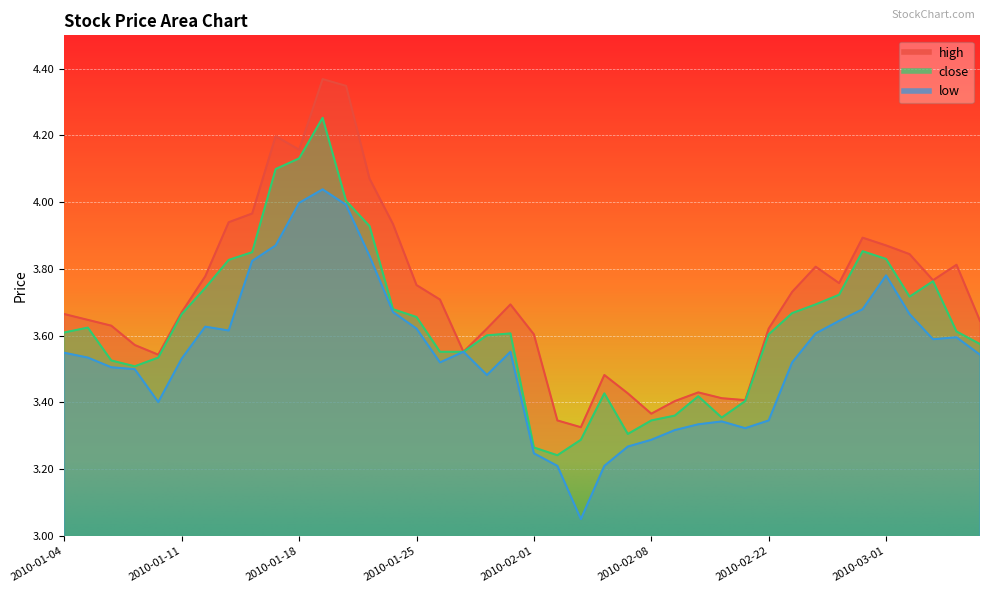

At 2010-01-08, list the series in order from smallest to largest.

low, close, high